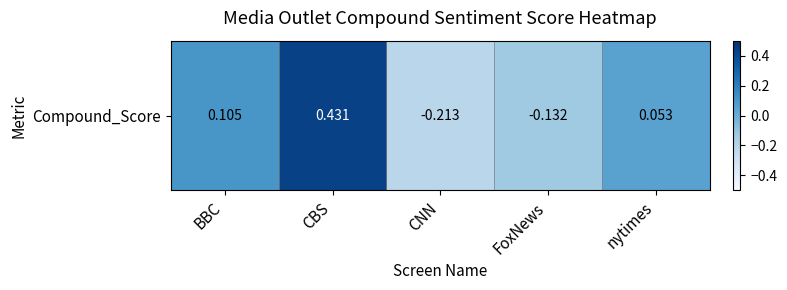

How many values are below zero?

2